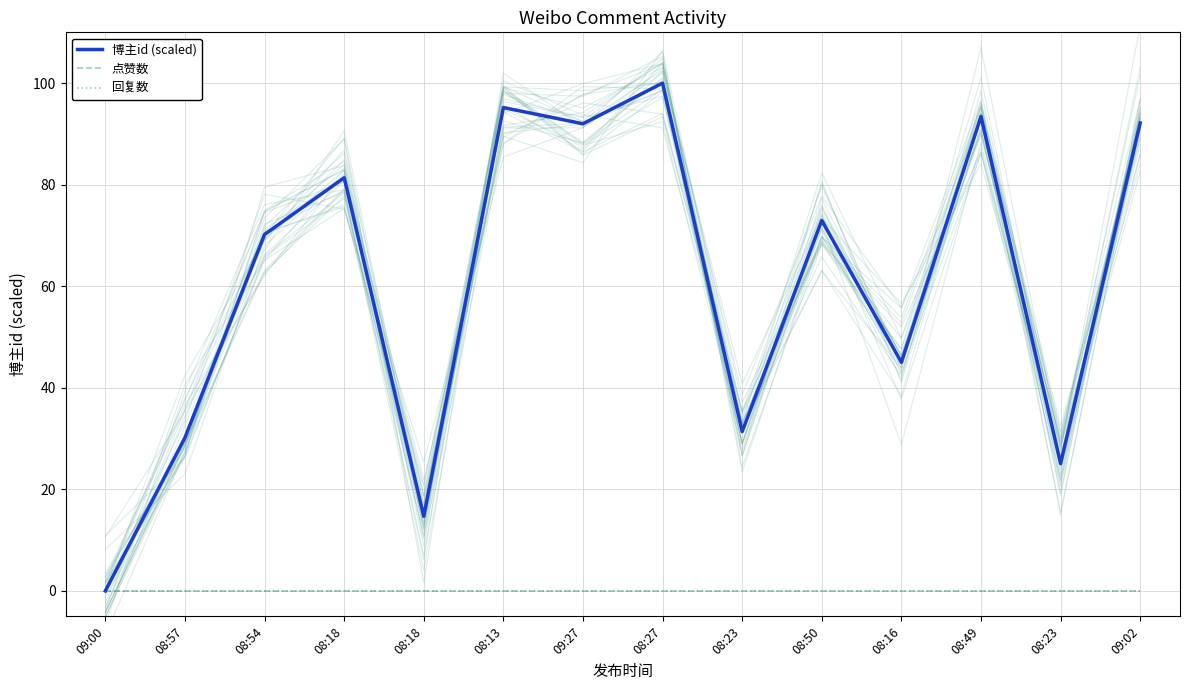

Rank the categories by 回复数 value from lowest to highest.

09:00, 08:57, 08:54, 08:18, 08:18, 08:13, 09:27, 08:27, 08:23, 08:50, 08:16, 08:49, 08:23, 09:02